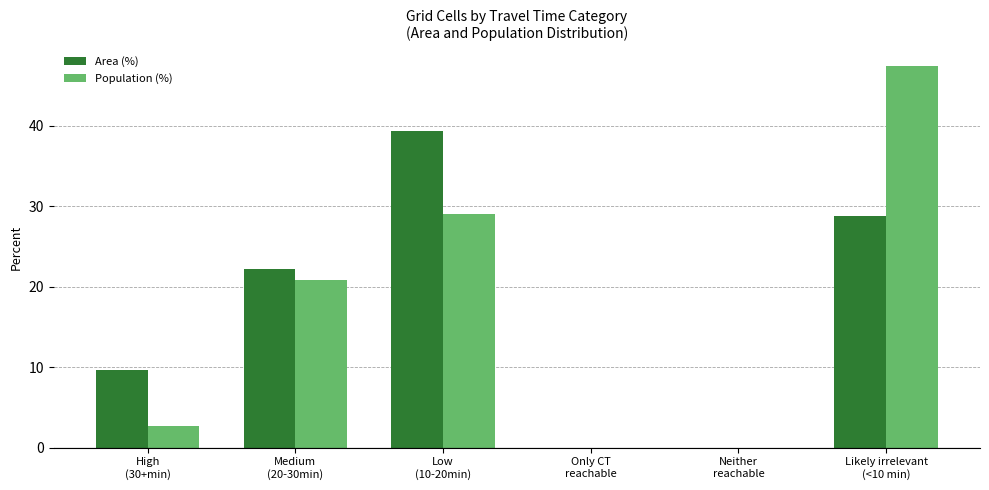

What is the highest value of the Population (%) series?

47.5